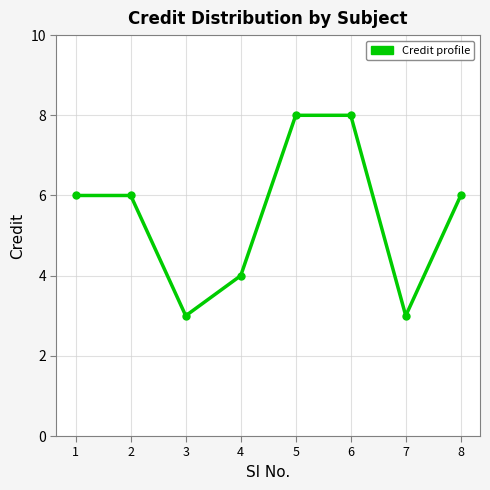

The value at 7 is 3. True or false?

True